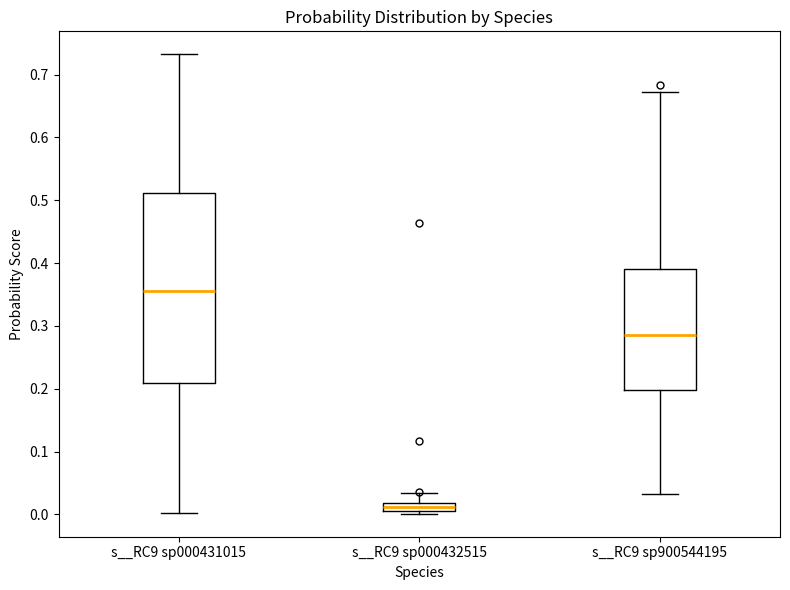

Which box has the highest median line?

s__RC9 sp000431015